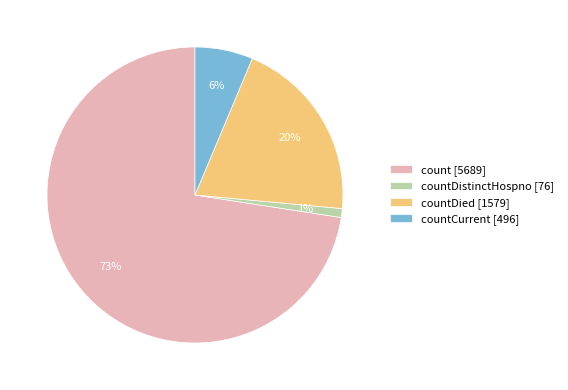

Is there a majority slice in this chart?

Yes